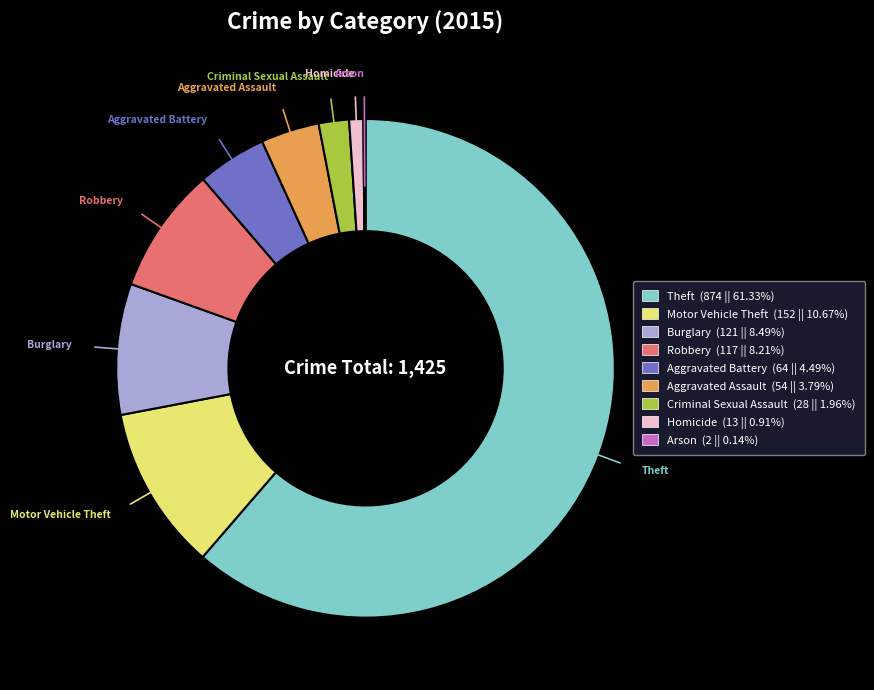

Between Homicide and Aggravated Battery, which is larger?

Aggravated Battery